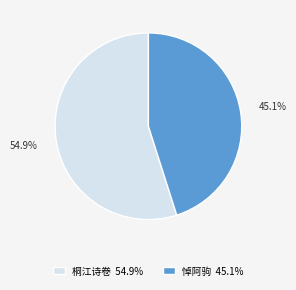

How much of the chart is everything except 桐江诗卷 54.9%?

45.1%